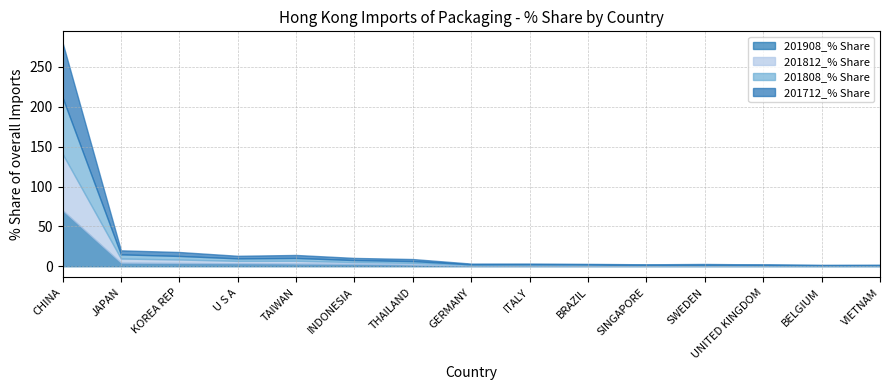

How many series are shown in this chart?

4